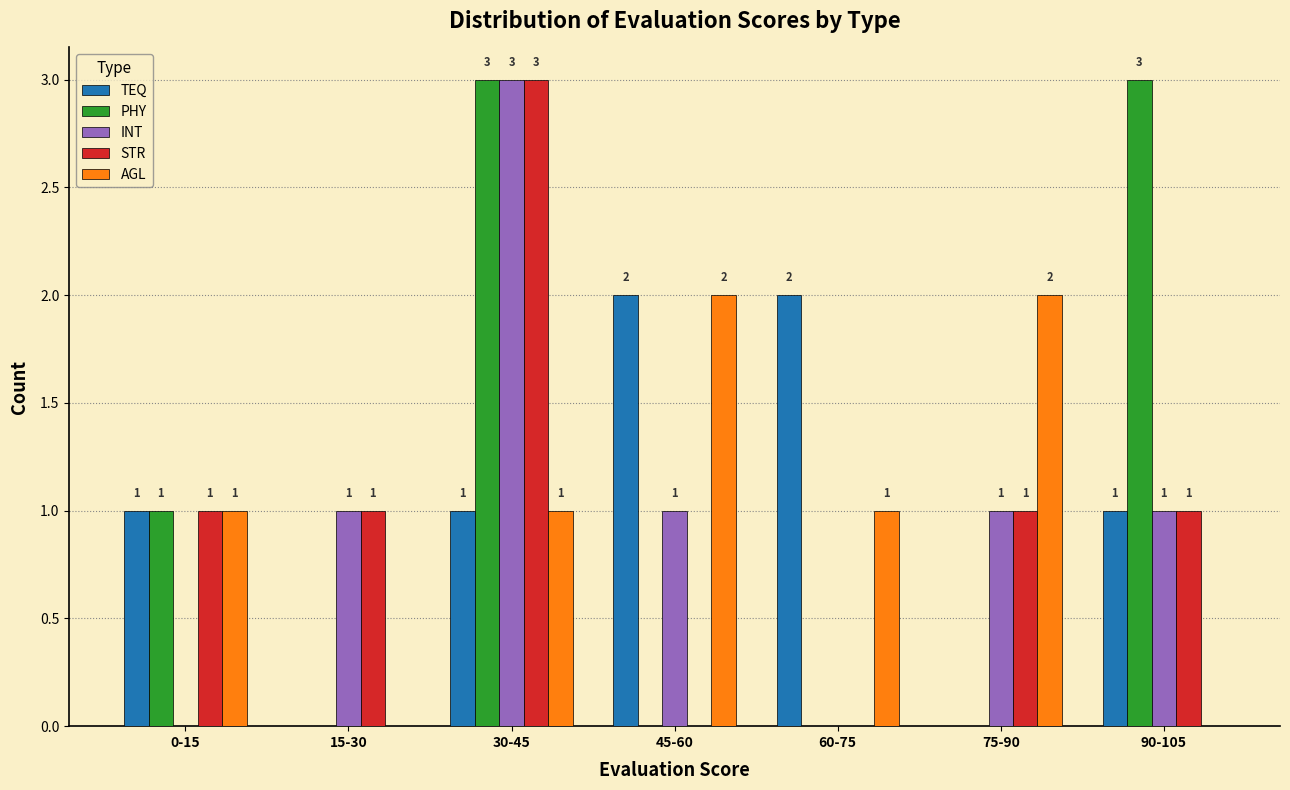

Reading left to right, list all the values displayed in this chart.

TEQ: 0-15=1	15-30=0	30-45=1	45-60=2	60-75=2	75-90=0	90-105=1
PHY: 0-15=1	15-30=0	30-45=3	45-60=0	60-75=0	75-90=0	90-105=3
INT: 0-15=0	15-30=1	30-45=3	45-60=1	60-75=0	75-90=1	90-105=1
STR: 0-15=1	15-30=1	30-45=3	45-60=0	60-75=0	75-90=1	90-105=1
AGL: 0-15=1	15-30=0	30-45=1	45-60=2	60-75=1	75-90=2	90-105=0